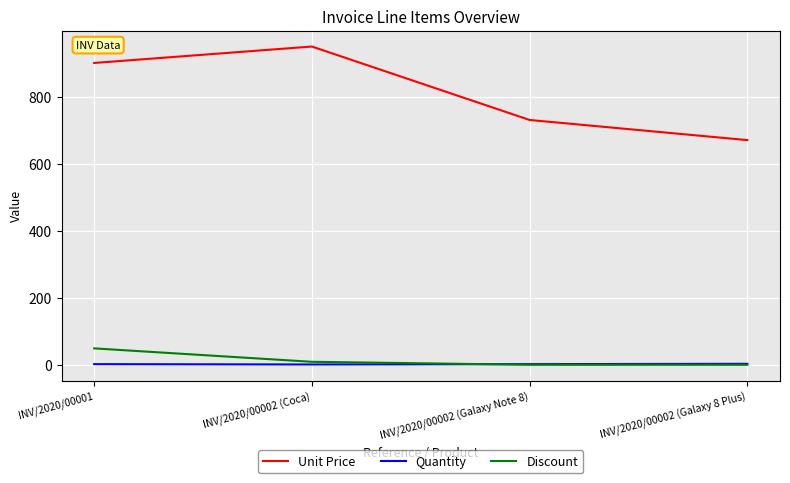

How many times do Discount and Quantity cross each other?

1